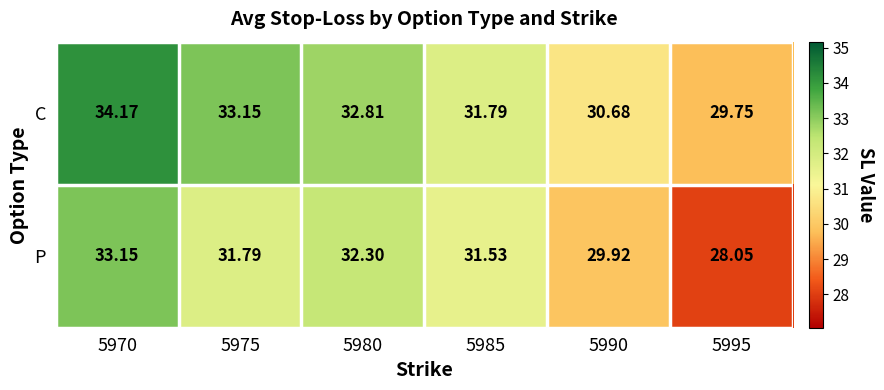

What is the difference between the highest and lowest values at 5995?

1.7